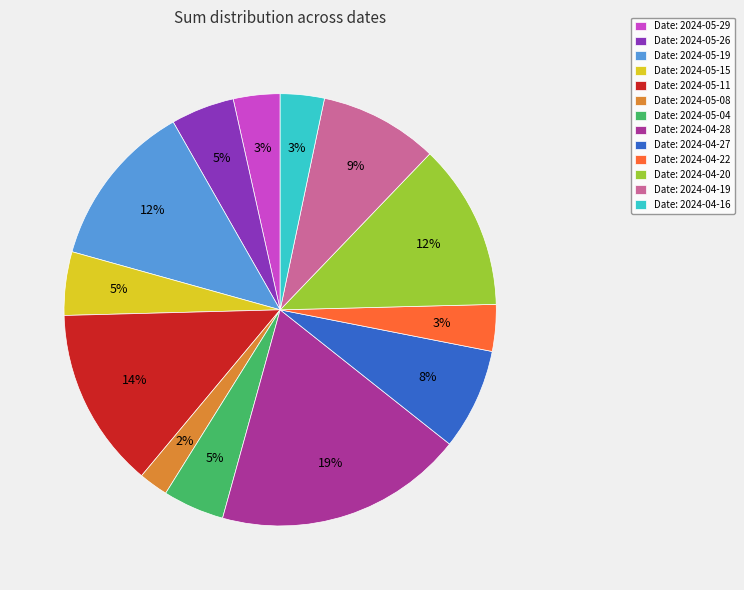

Which category has the biggest portion of the pie?

Date: 2024-04-28